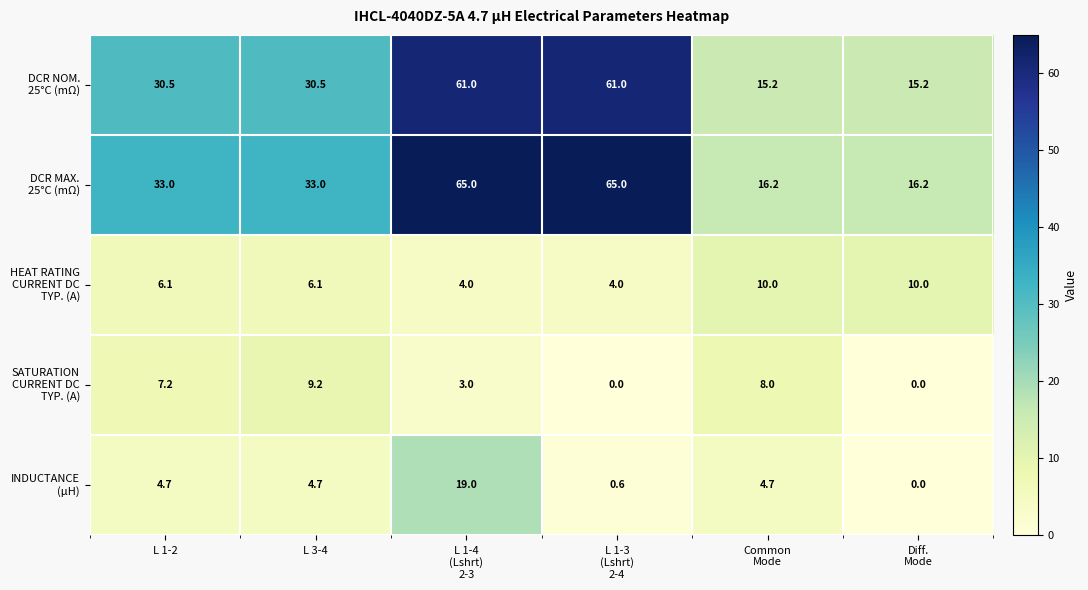

At how many categories does at least one series exceed 1?

6